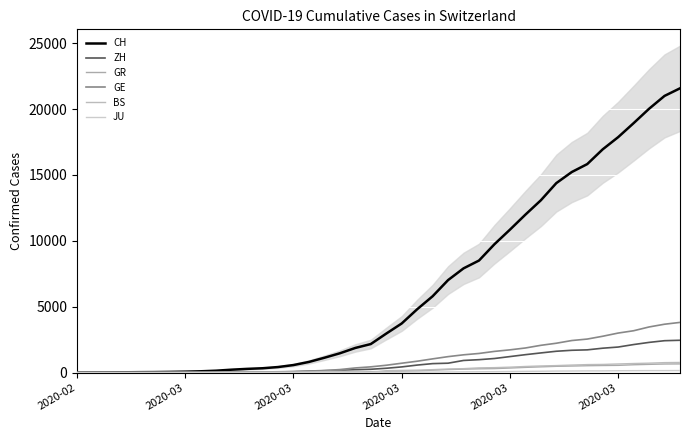

What are all the series names shown in the legend?

CH, ZH, GR, GE, BS, JU